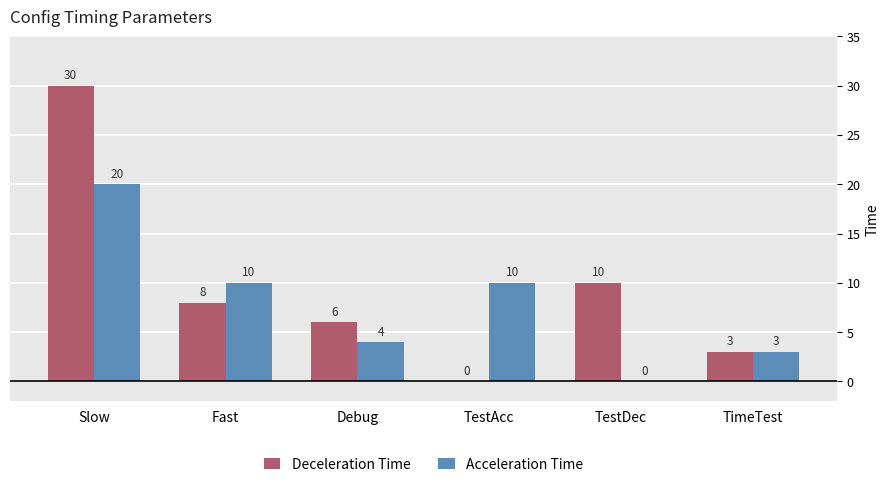

Between Slow and TestAcc, which series saw the biggest shift?

Deceleration Time